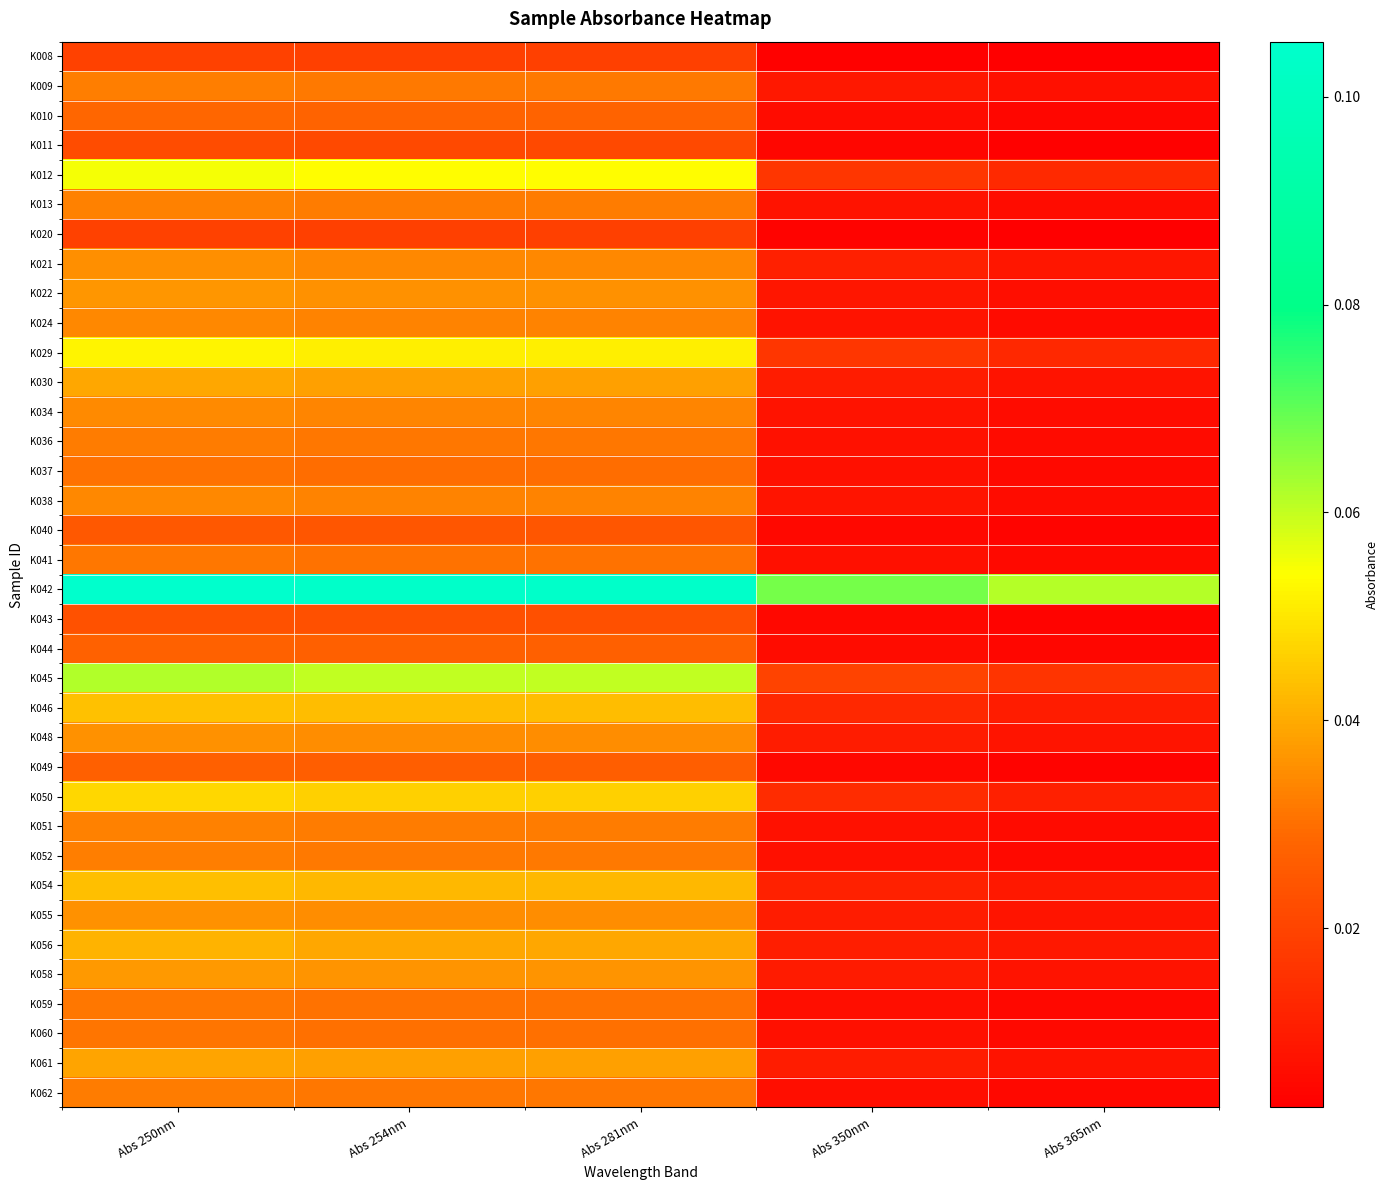

How many series are shown in this chart?

36